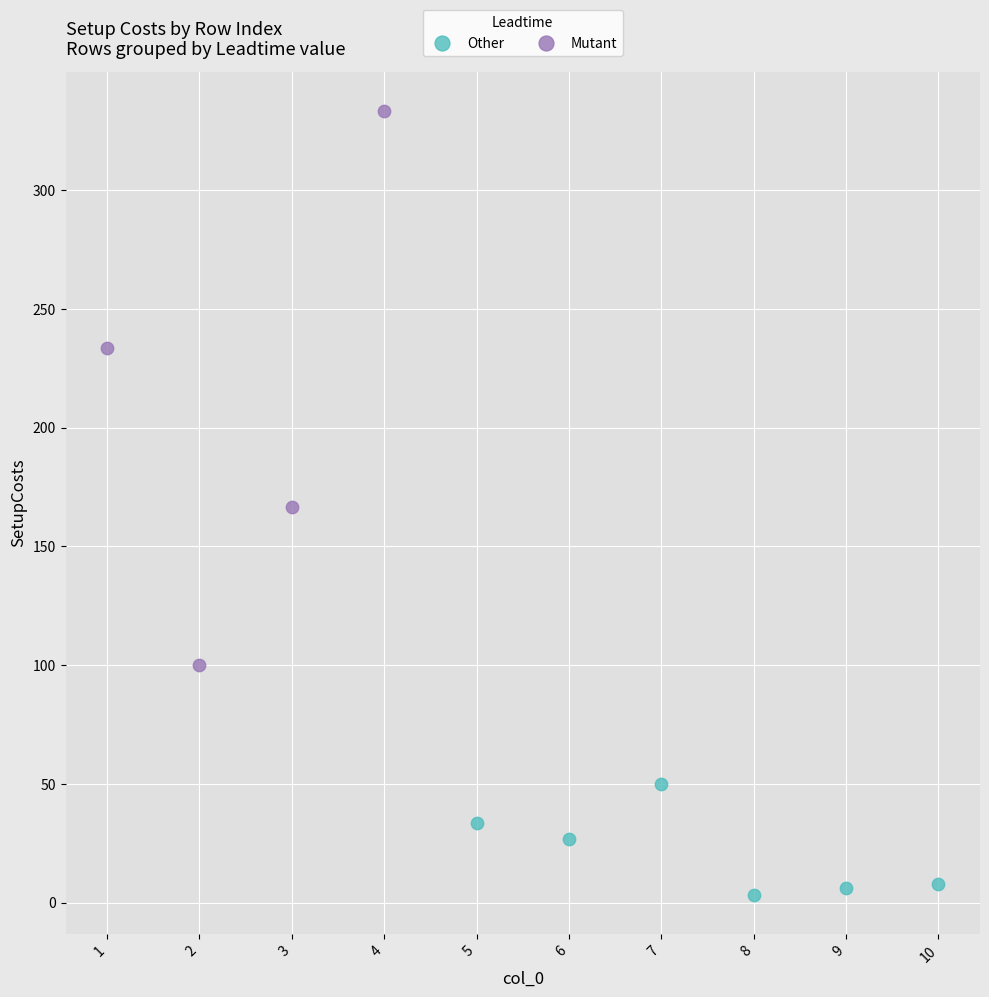

Which series contains the highest Y value?

Mutant